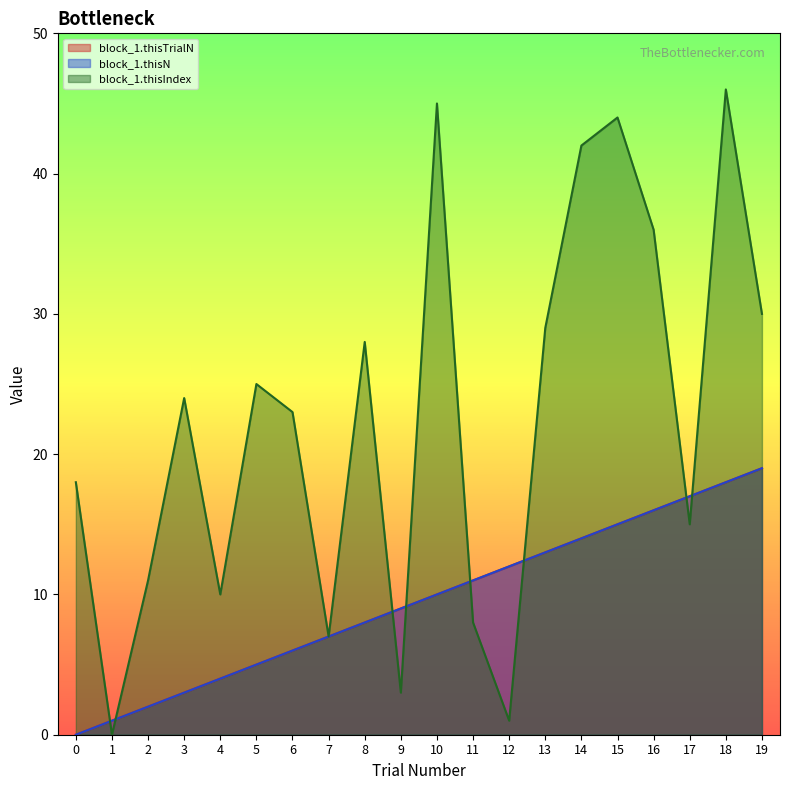

How many distinct data groups are displayed?

3